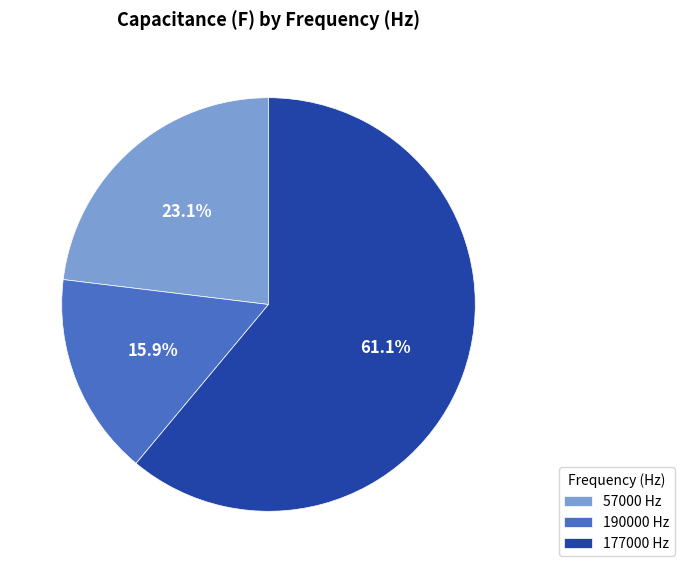

Is there any slice that represents more than half of the pie?

Yes